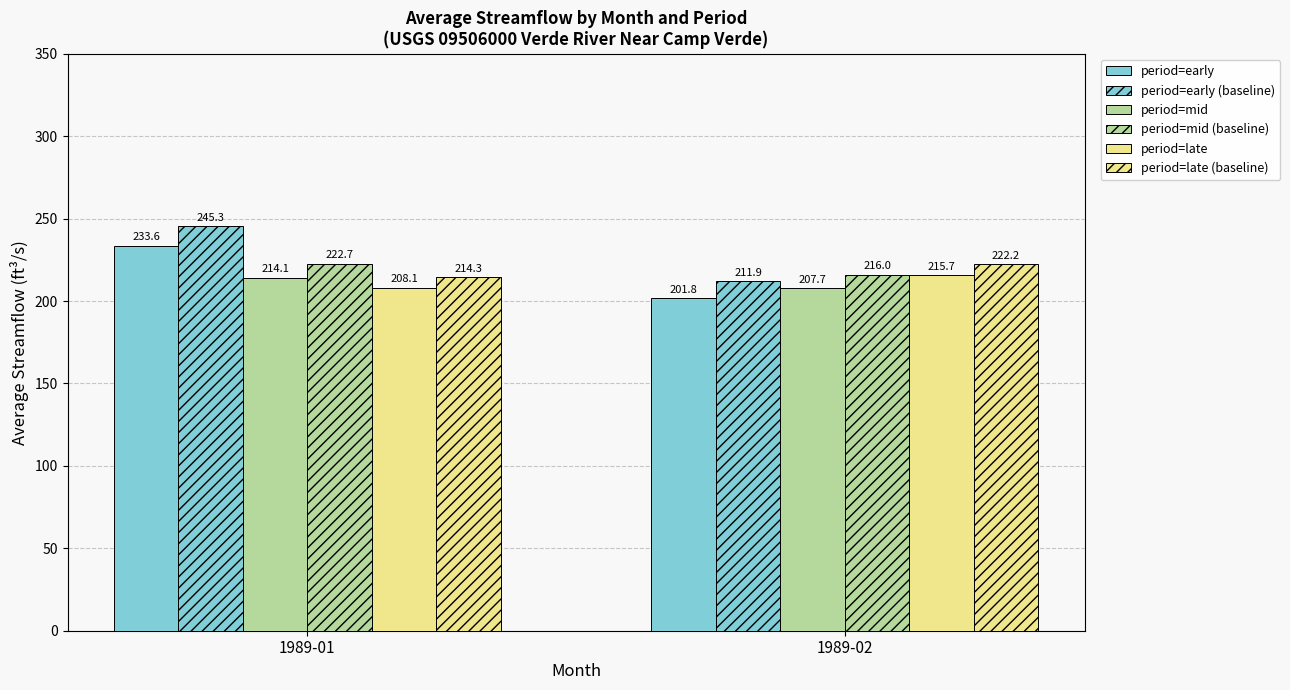

Reading left to right, extract all data points from this chart.

period=early: 1989-01=233.6	1989-02=201.8
period=early (baseline): 1989-01=245.3	1989-02=211.9
period=mid: 1989-01=214.1	1989-02=207.7
period=mid (baseline): 1989-01=222.7	1989-02=216.0
period=late: 1989-01=208.1	1989-02=215.7
period=late (baseline): 1989-01=214.3	1989-02=222.2